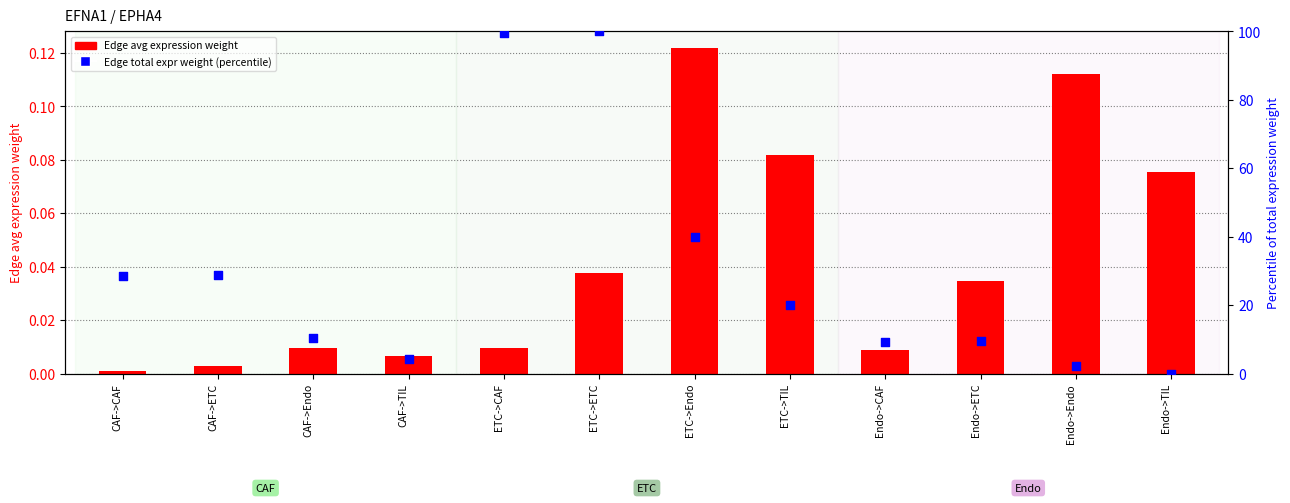

What is the total value across all series at Endo->TIL?

0.1